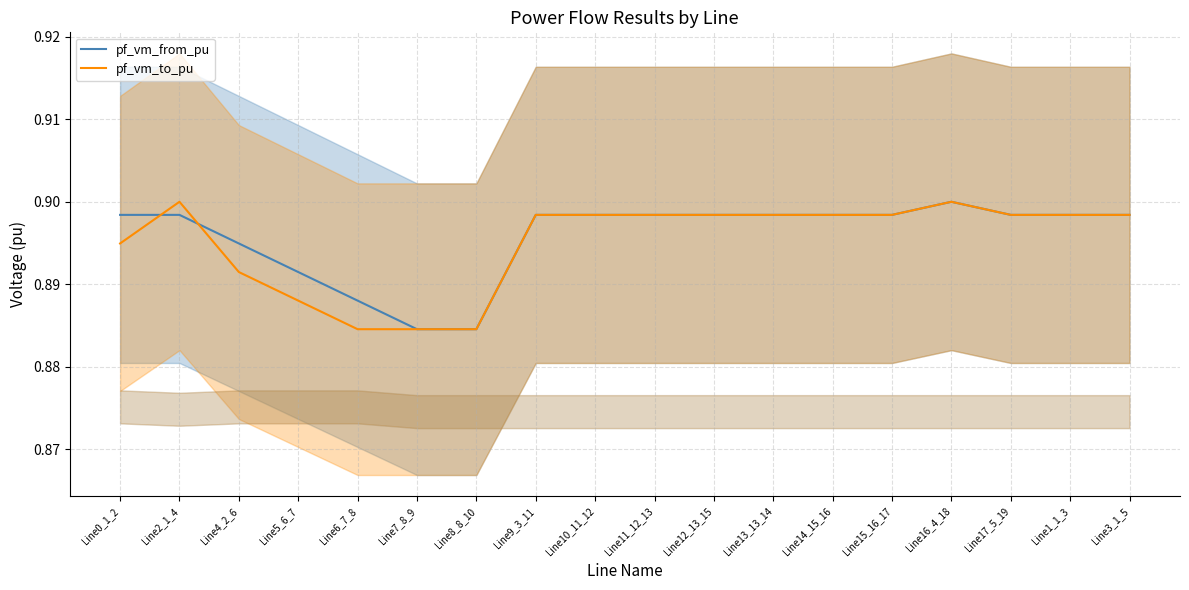

At which category does the chart reach its minimum across all series?

Line7_8_9